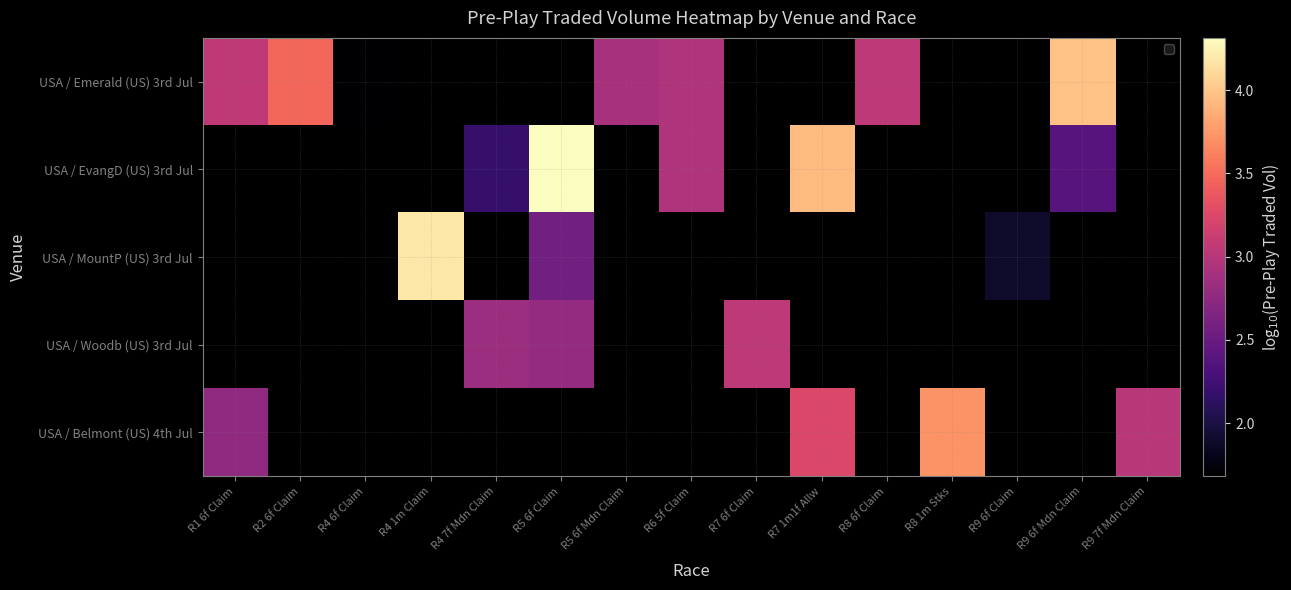

Is the value of USA / MountP (US) 3rd Jul at R5 6f Claim greater than the value of USA / EvangD (US) 3rd Jul at R9 6f Mdn Claim?

Yes